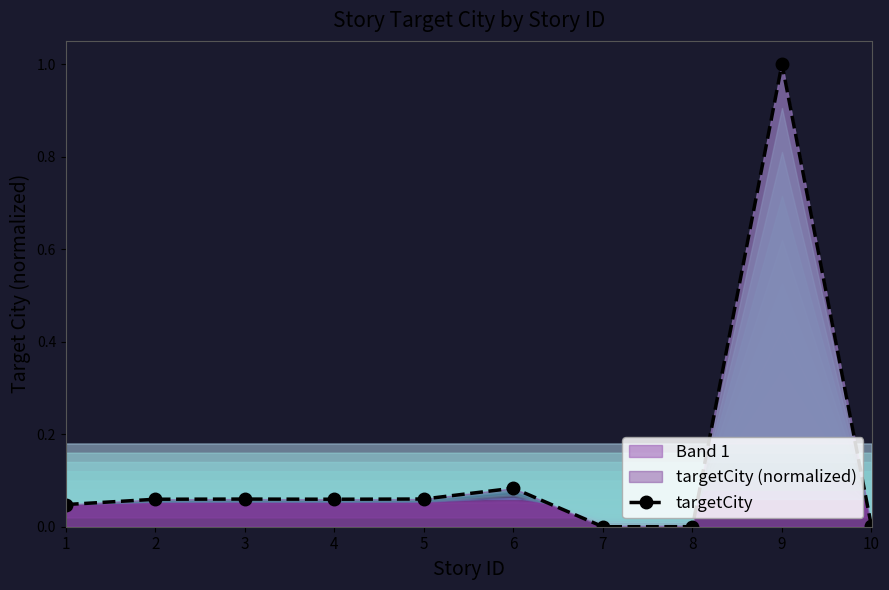

Rank the categories by value from lowest to highest.

7, 8, 10, 1, 2, 4, 3, 5, 6, 9